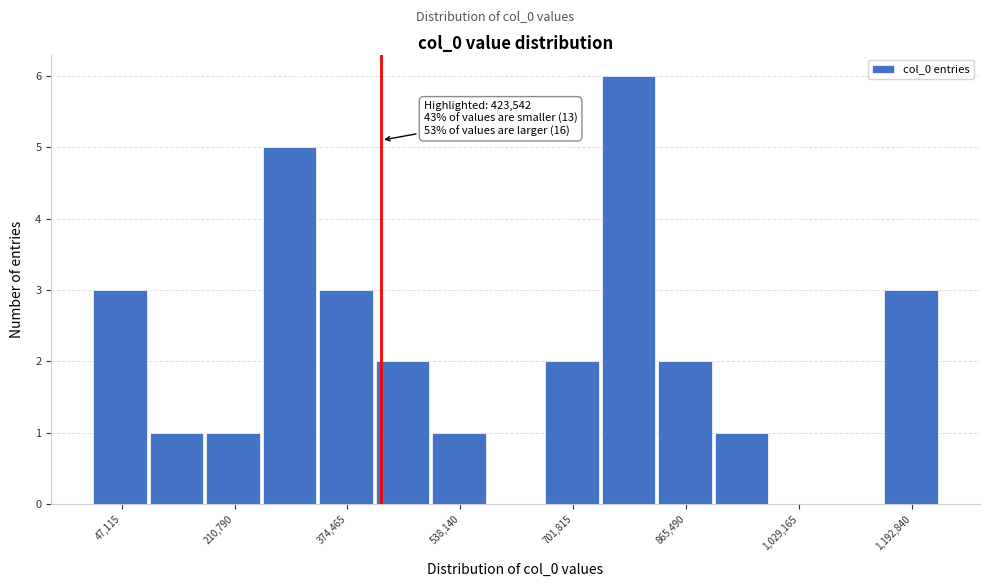

Which range on the x-axis has the tallest bar?

740000 to 820000